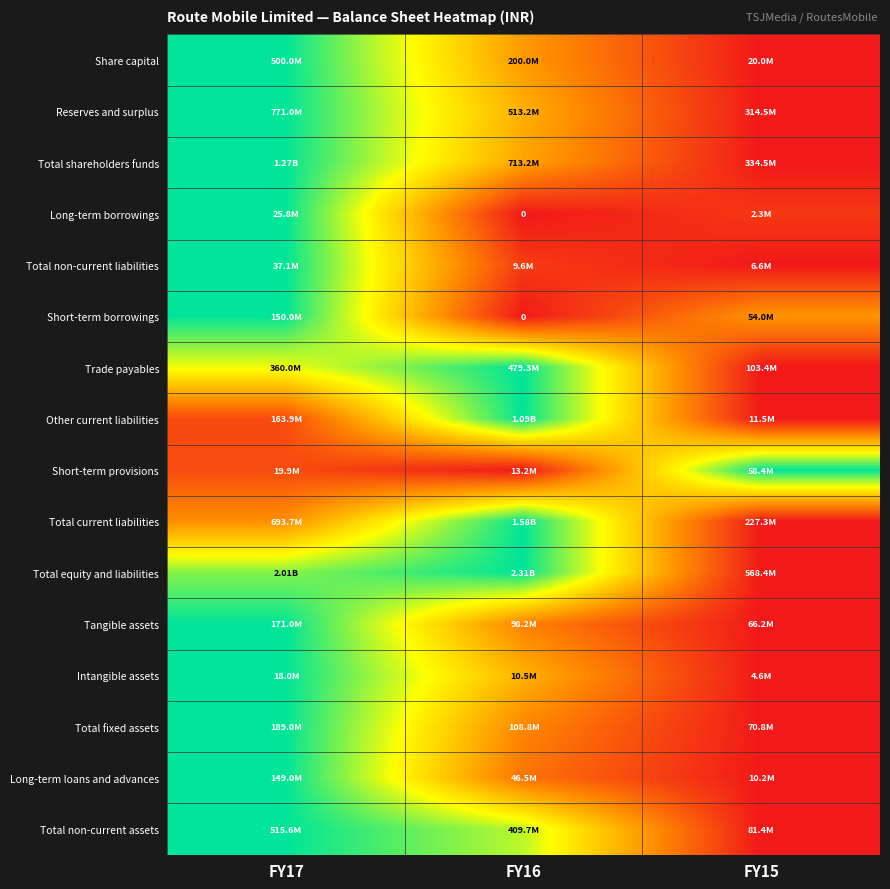

Rank the series at FY16 from lowest to highest value.

Long-term borrowings, Short-term borrowings, Short-term provisions, Total non-current liabilities, Long-term loans and advances, Tangible assets, Total fixed assets, Share capital, Total shareholders funds, Reserves and surplus, Intangible assets, Total non-current assets, Trade payables, Other current liabilities, Total current liabilities, Total equity and liabilities